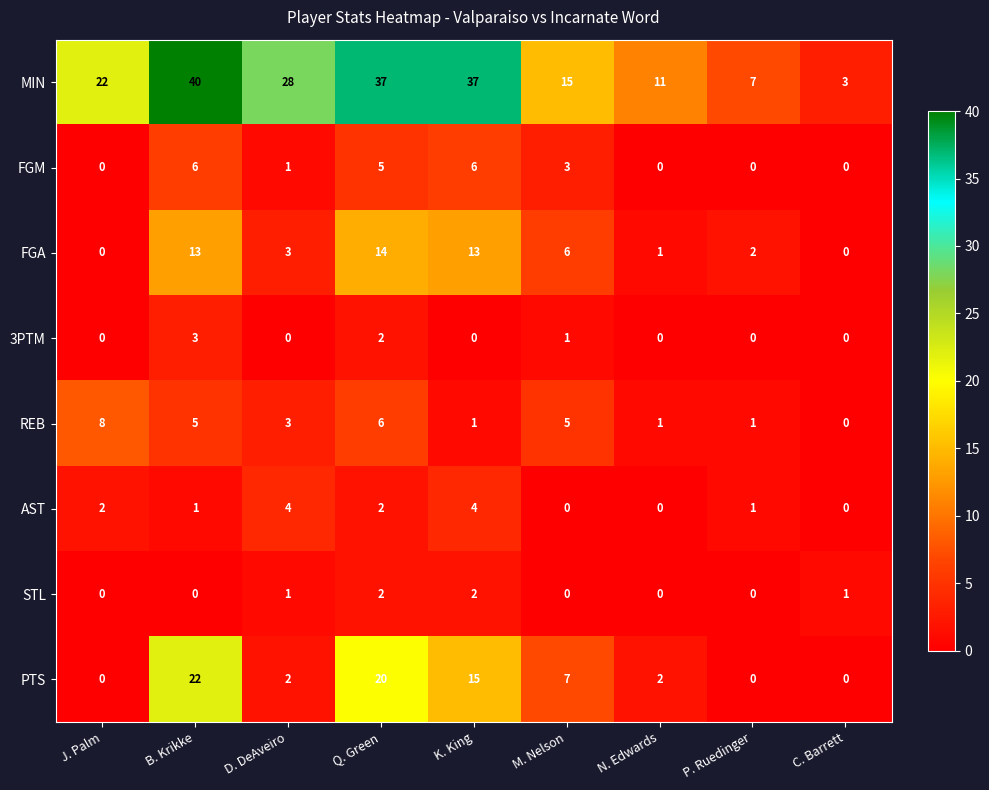

The PTS series shows 20 at Q. Green. True or false?

True